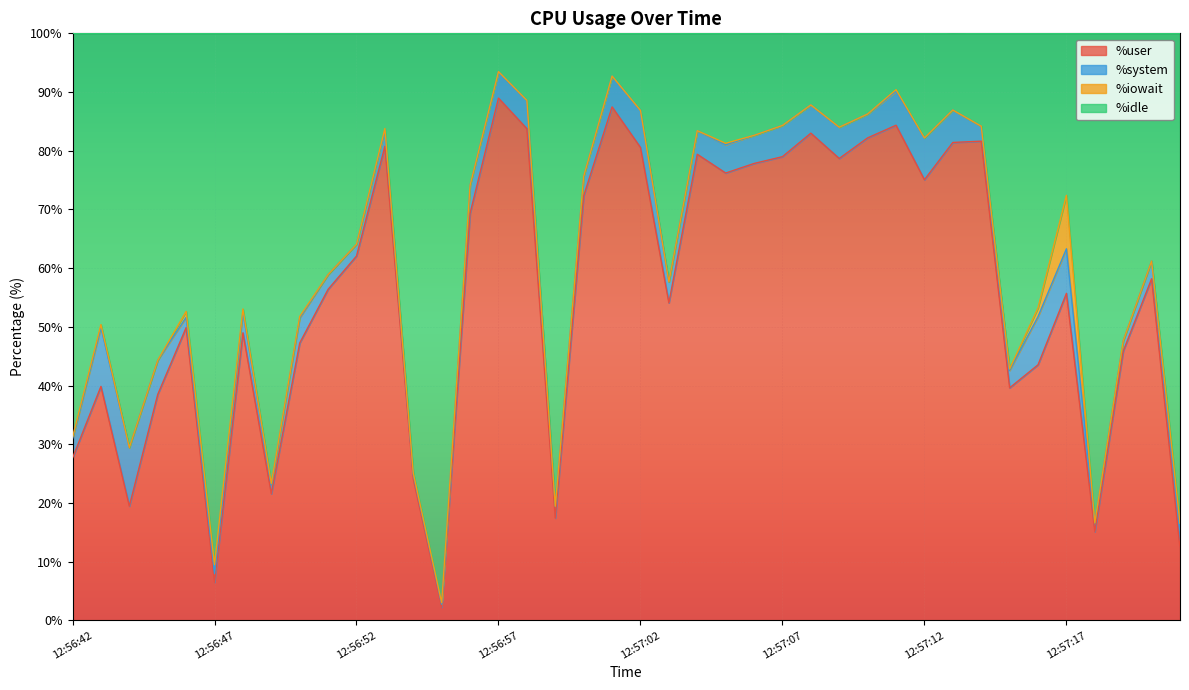

What position from the right is 12:56:46?

36